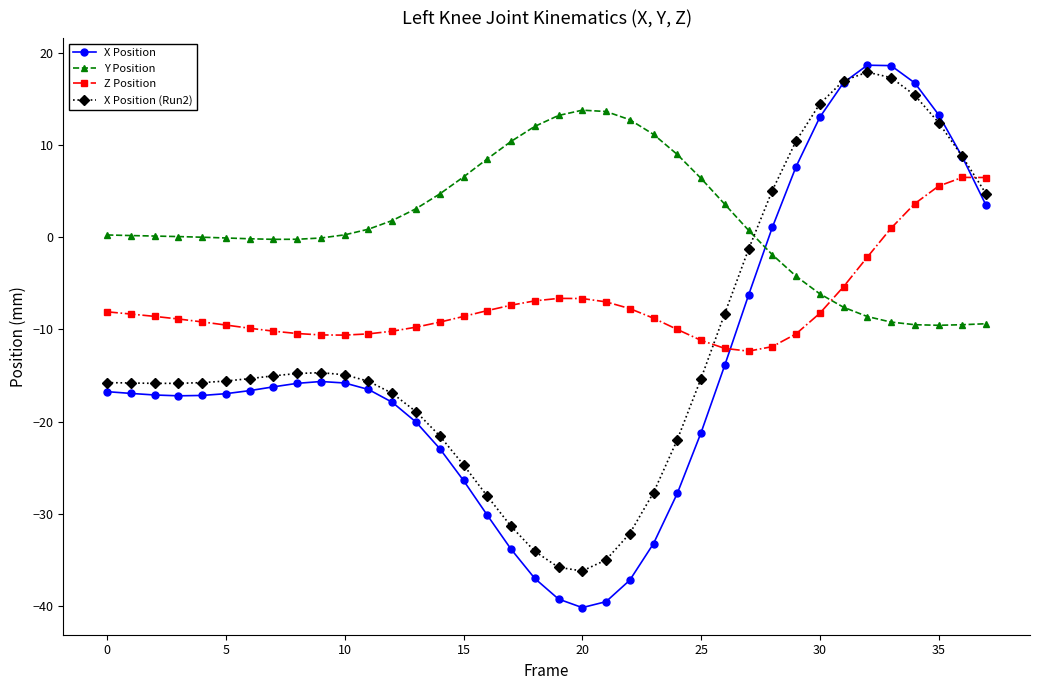

What is the difference between the maximum and second lowest values in the X Position (Run2) series?

53.7